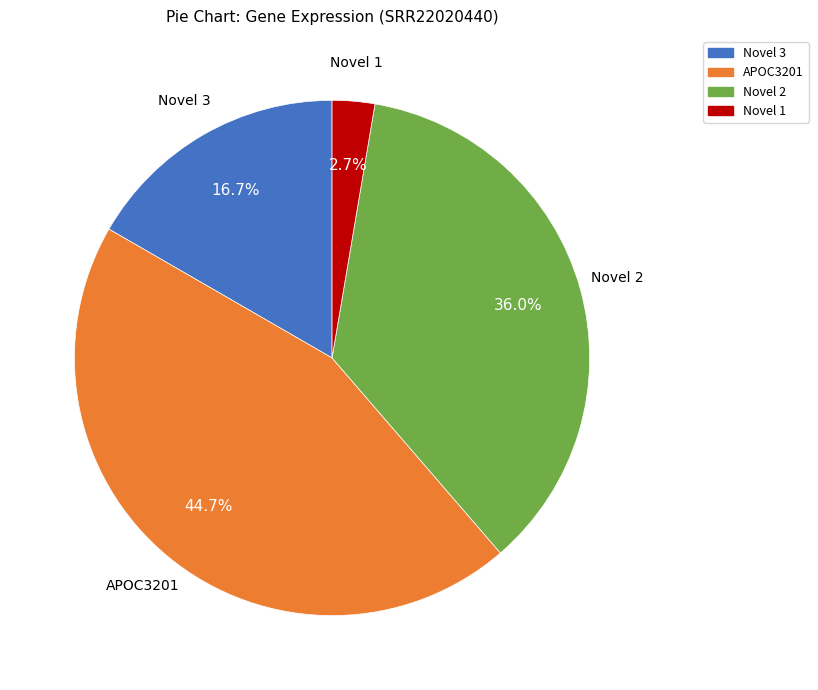

True or false: Novel 3 accounts for 17% of the total.

True